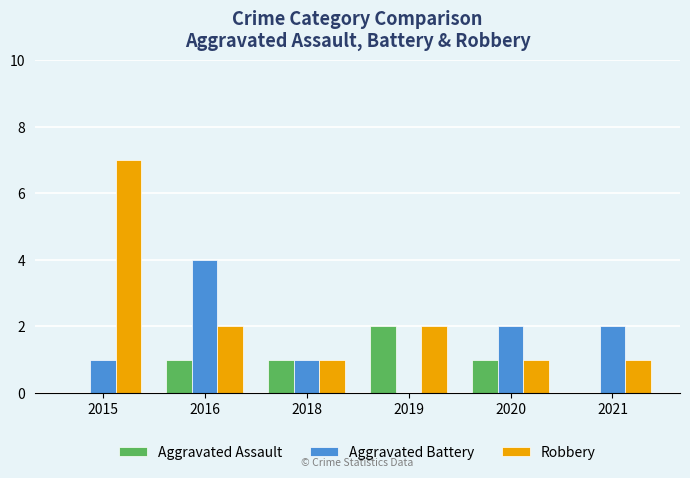

What is the sum of the Robbery values at 2018 and 2019?

3